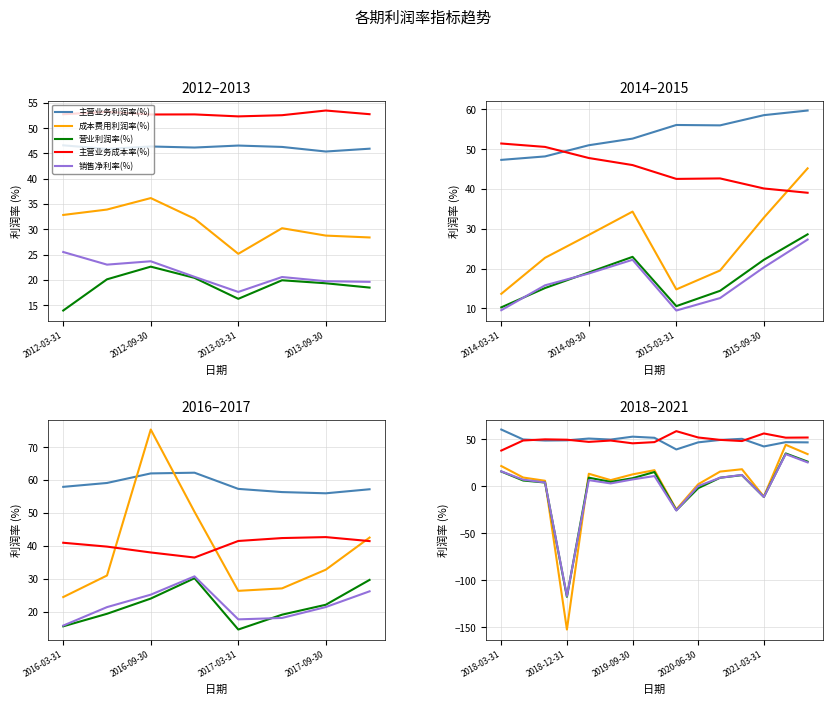

The 主营业务利润率(%) series shows 24.5 at 8. True or false?

False